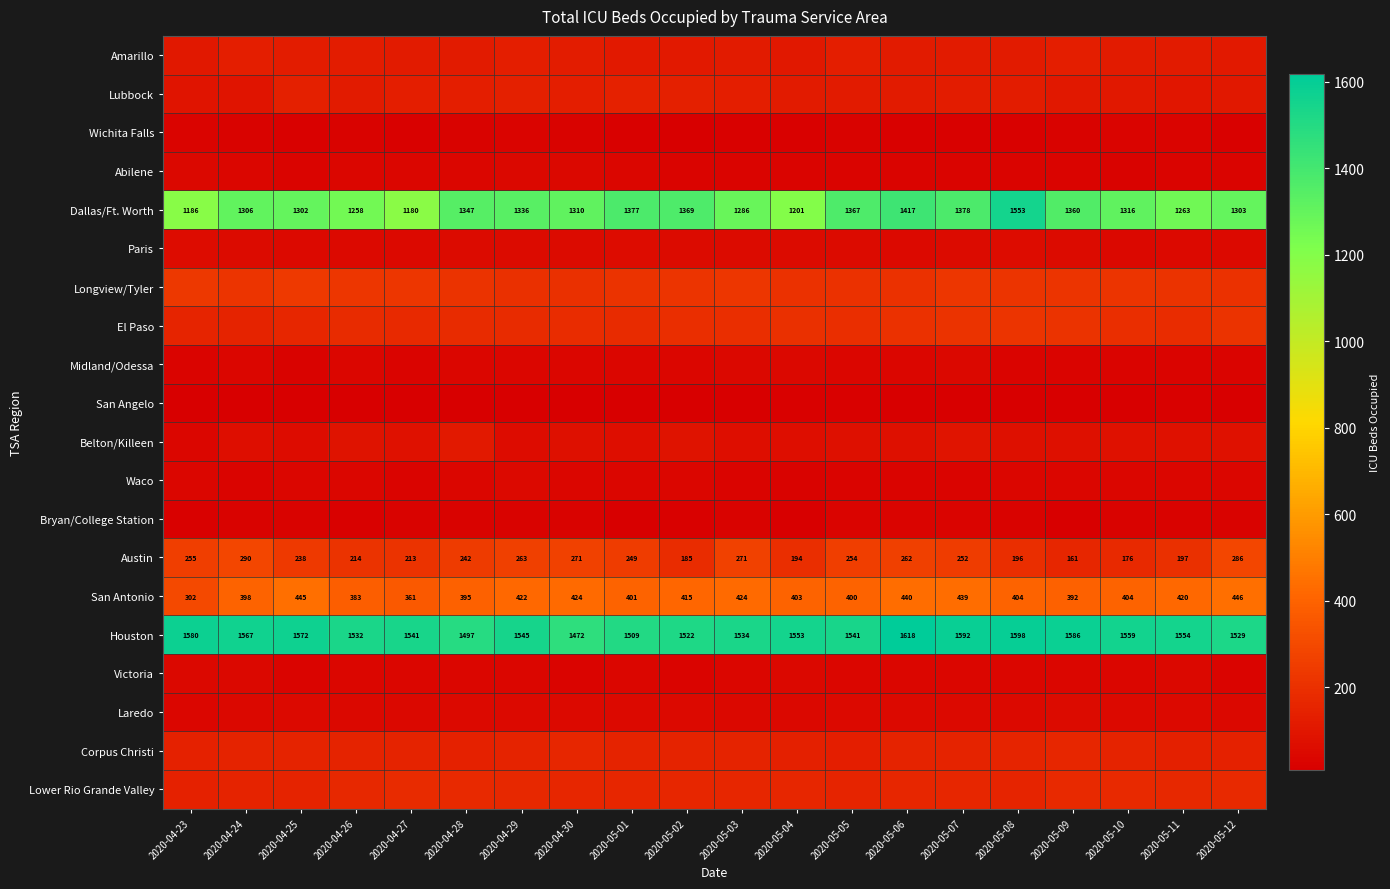

The San Antonio series shows 617 at 2020-05-08. True or false?

False